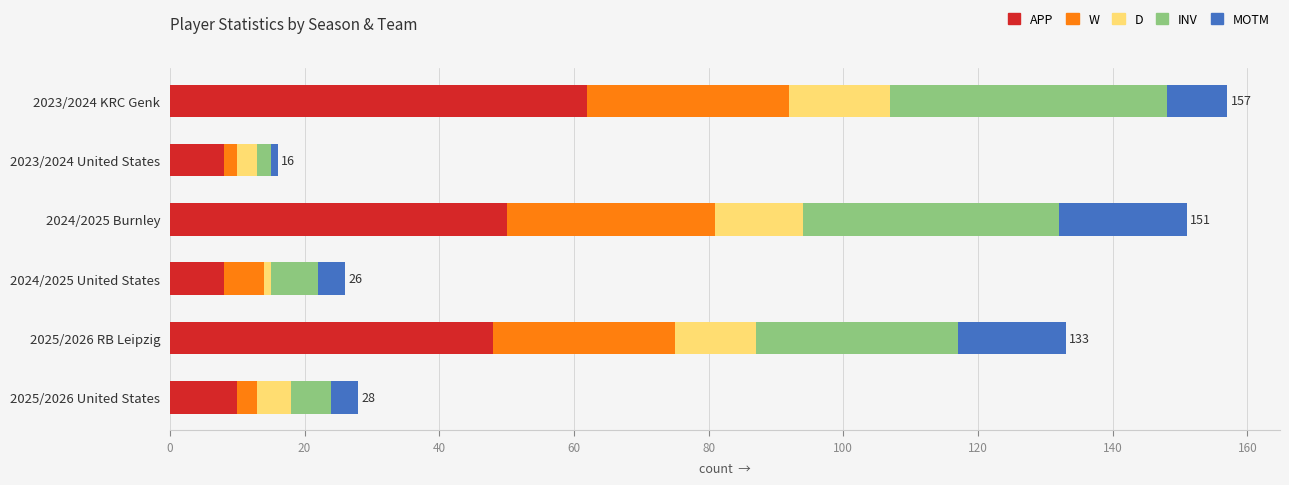

At which label does APP reach its peak?

2023/2024 KRC Genk